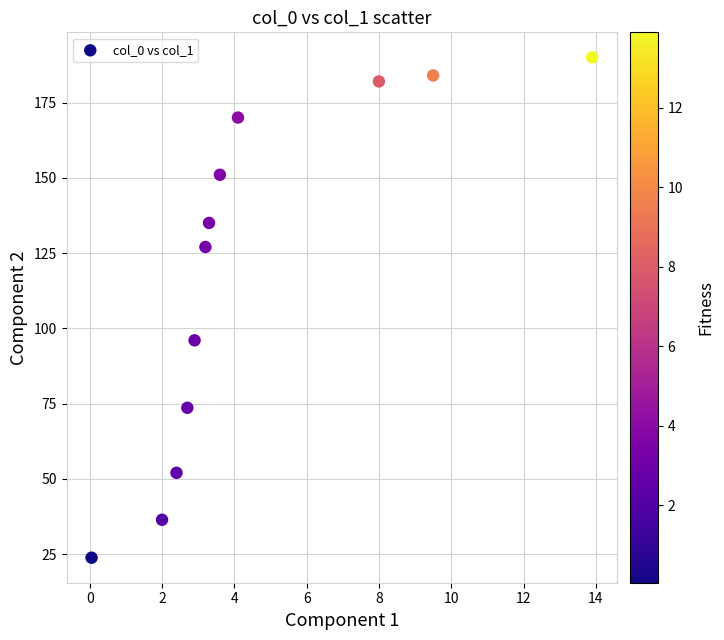

What is the range of Y values (max minus min)?

166.2